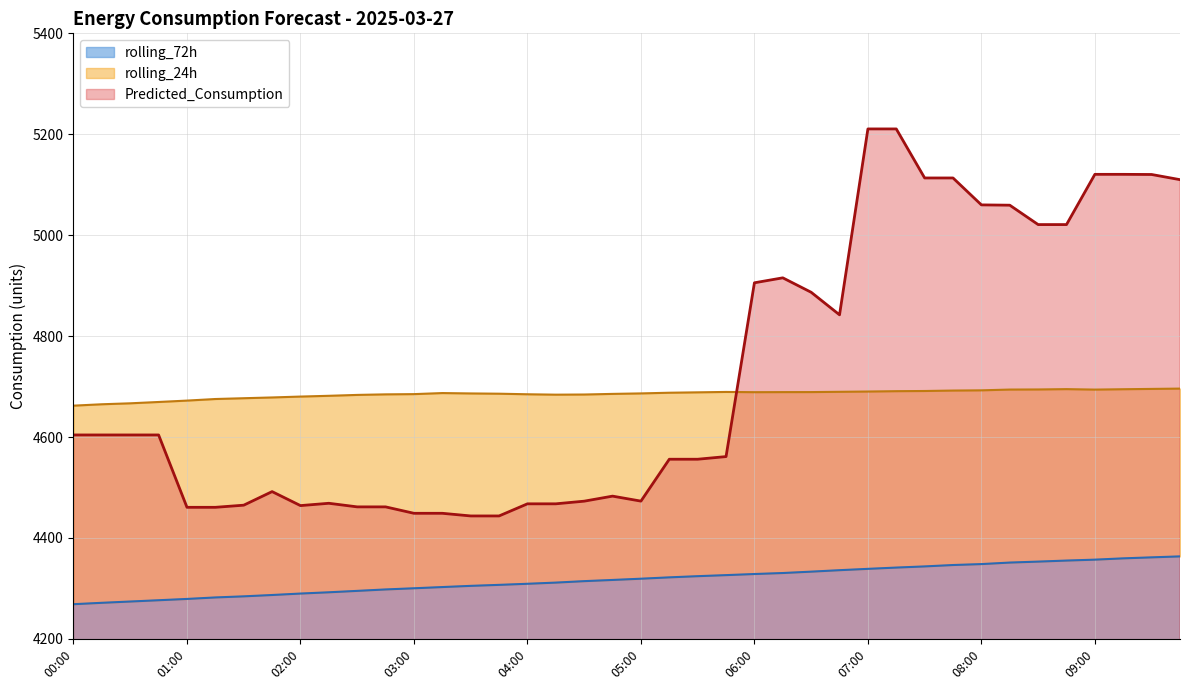

Does the chart display data point markers on the line(s)?

No